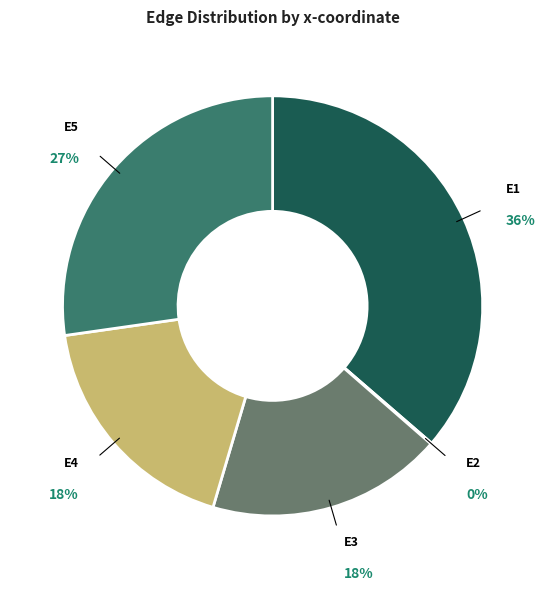

Rank the categories by value from lowest to highest.

E2, E3, E4, E5, E1